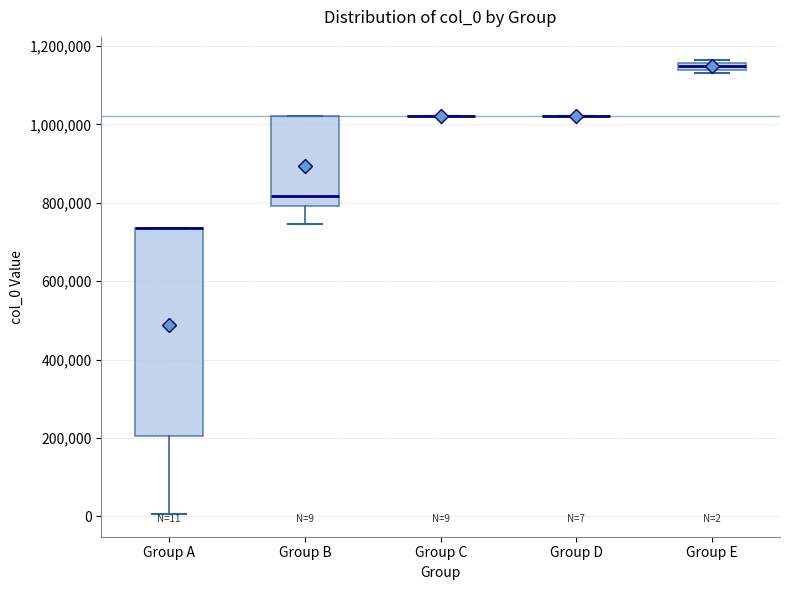

Comparing the boxes themselves (not the whiskers), which one is the tallest?

Group A